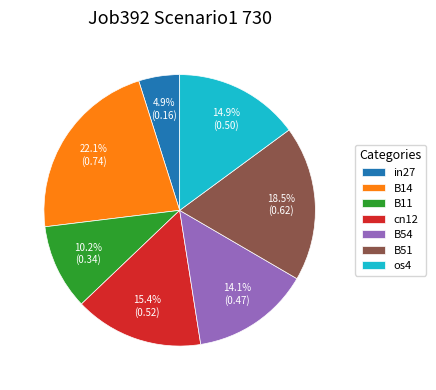

True or false: B14 accounts for 22% of the total.

True